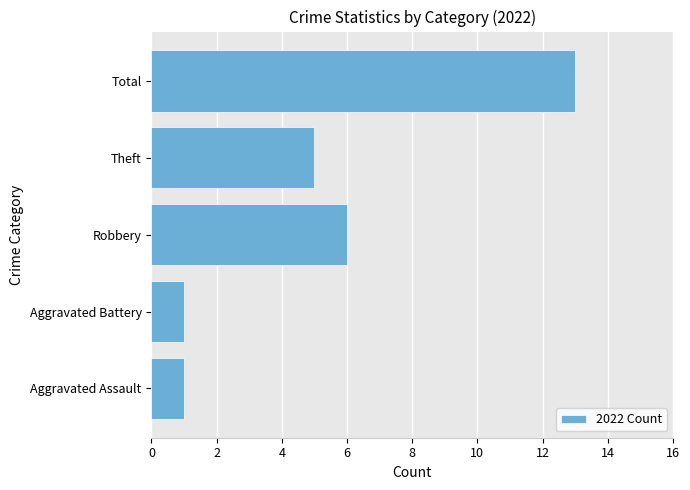

The chart shows a value of 1 at Aggravated Battery. True or false?

True